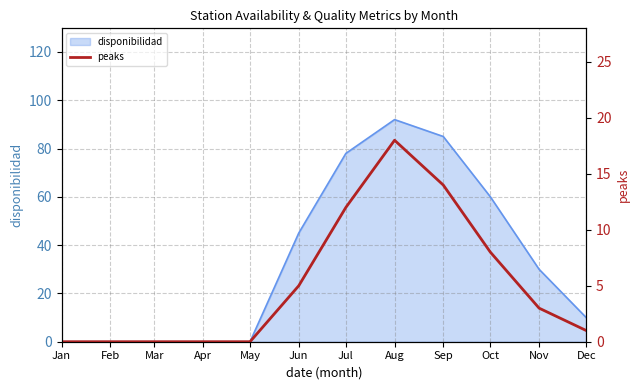

True or false: the data shows 8 at Oct.

True